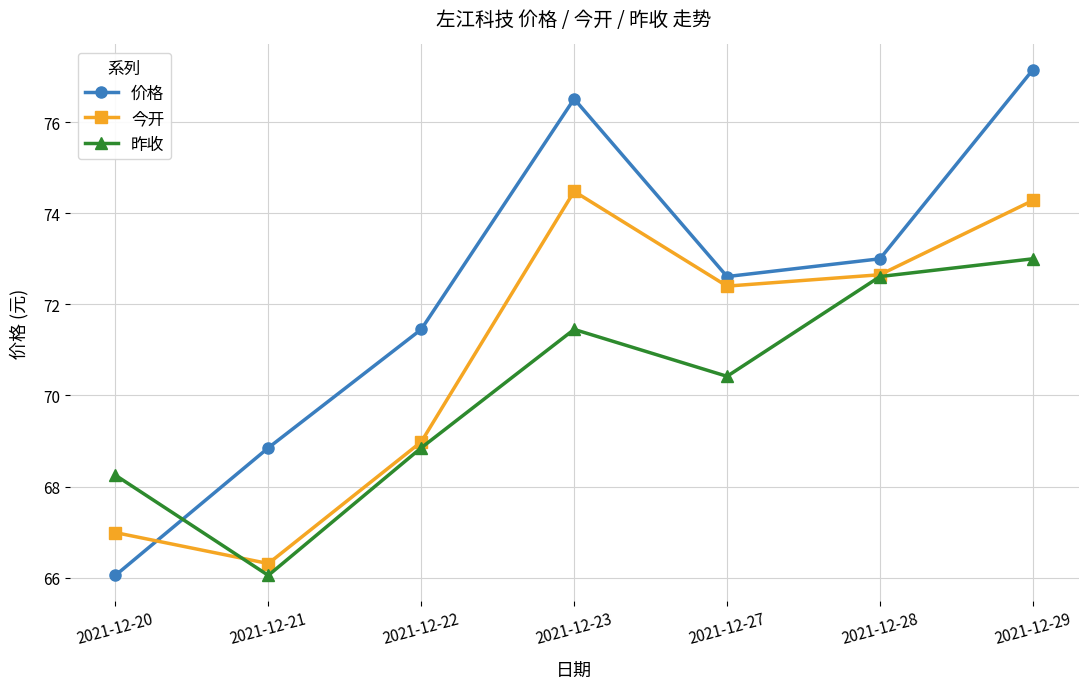

True or false: 价格 has a value of 32.7 at 2021-12-21.

False